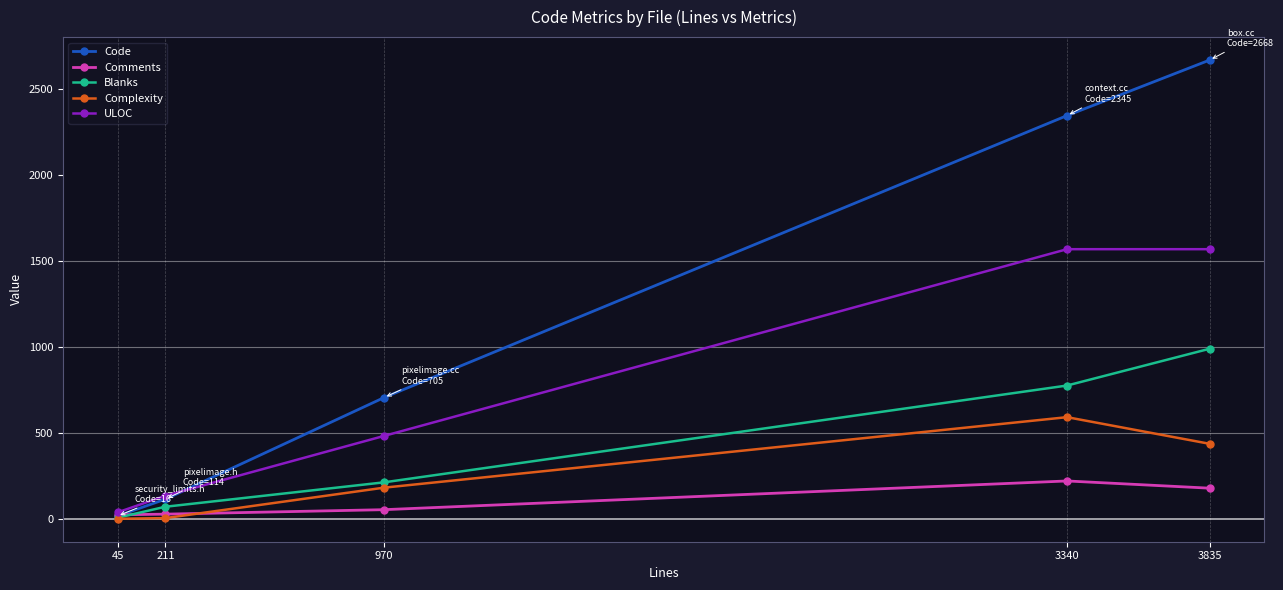

Does the chart display data point markers on the line(s)?

Yes